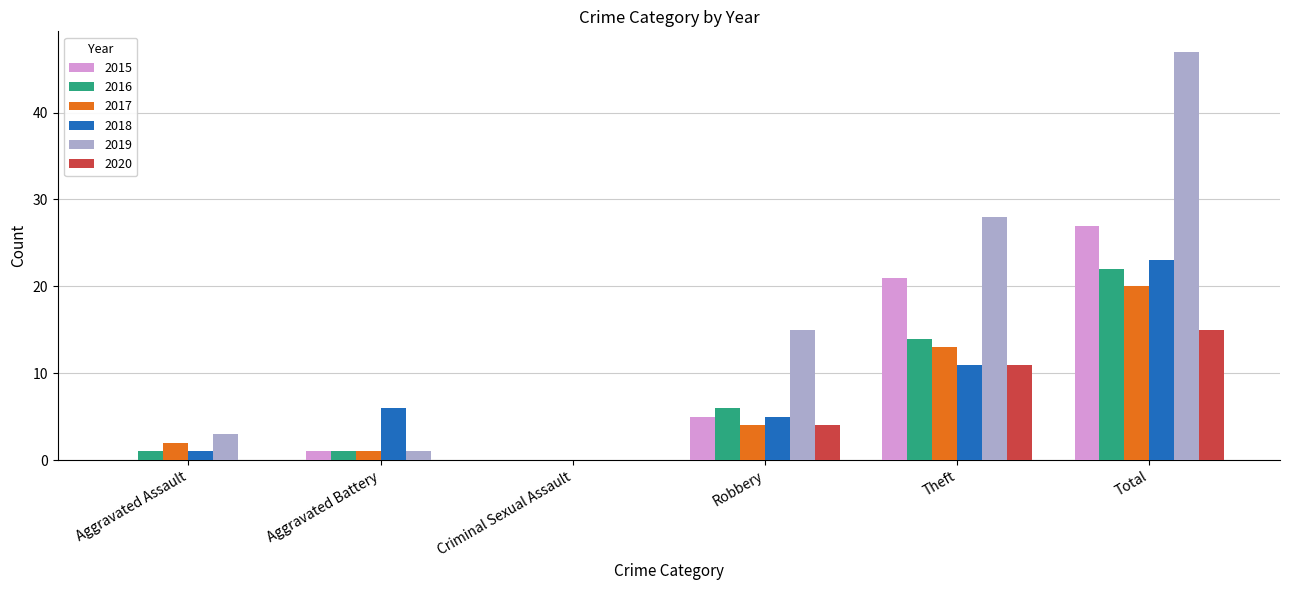

Which series has the largest total across all categories?

2019